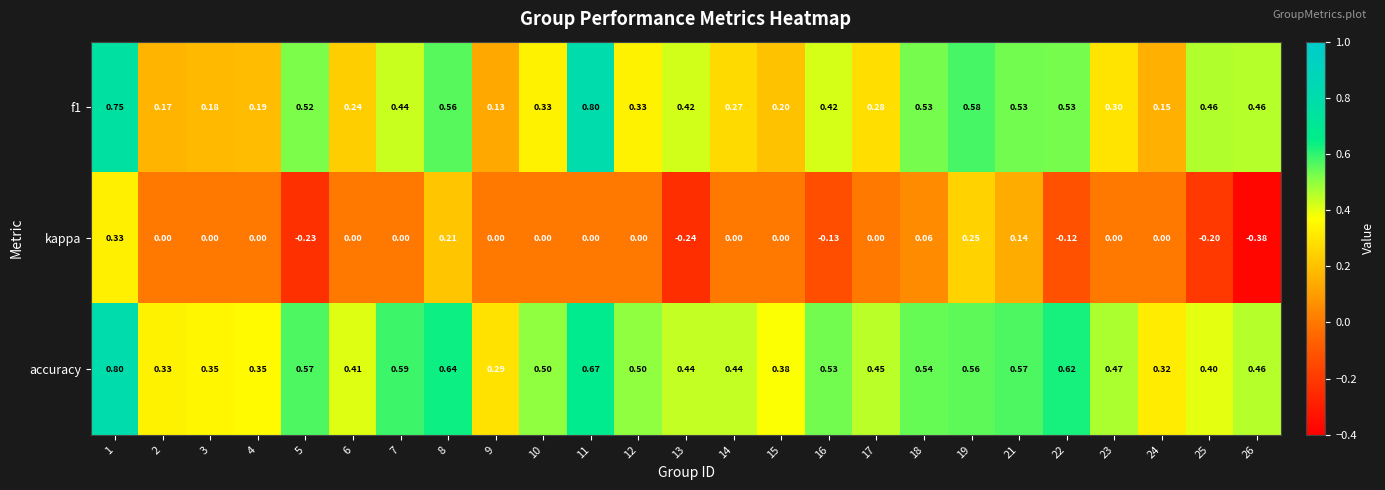

Which series has the largest range (max minus min)?

kappa